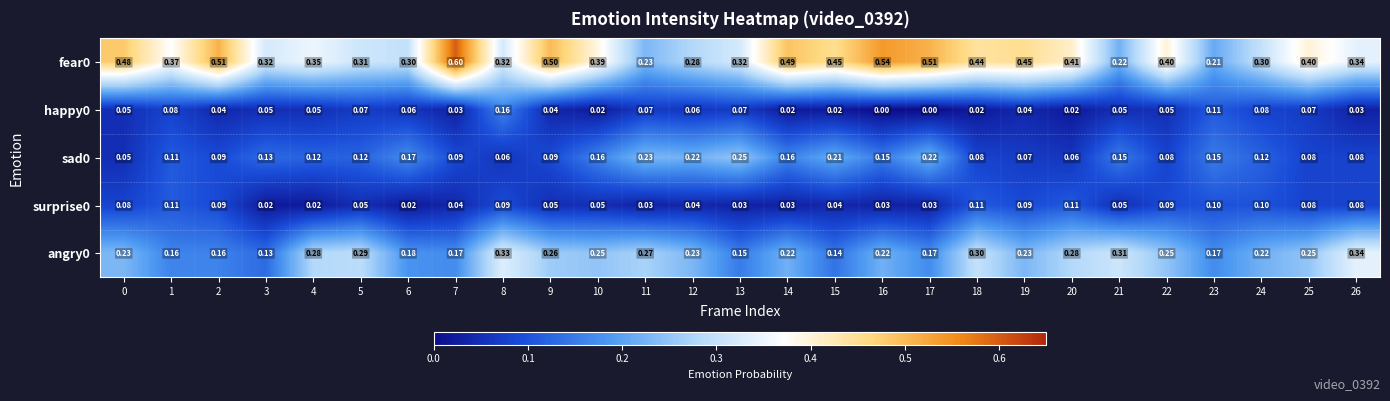

Is the value of sad0 at 5 greater than the value of surprise0 at 5?

Yes